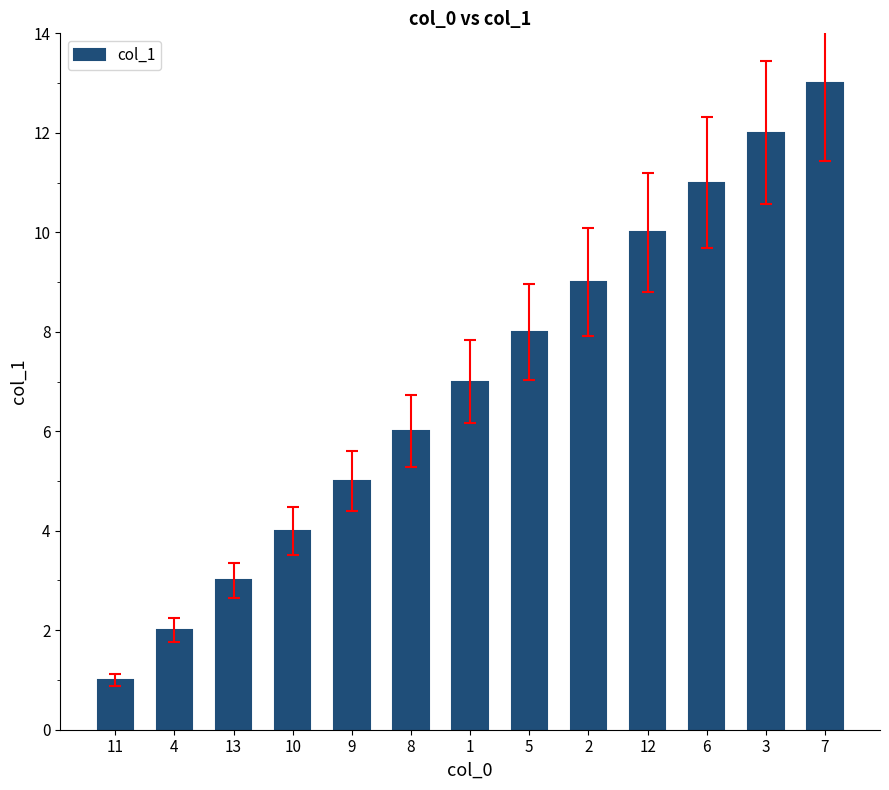

Which label corresponds to the largest value in the chart?

7